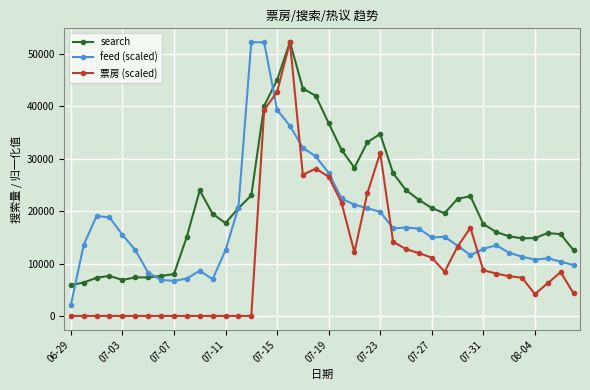

Which series has the largest total across all categories?

search